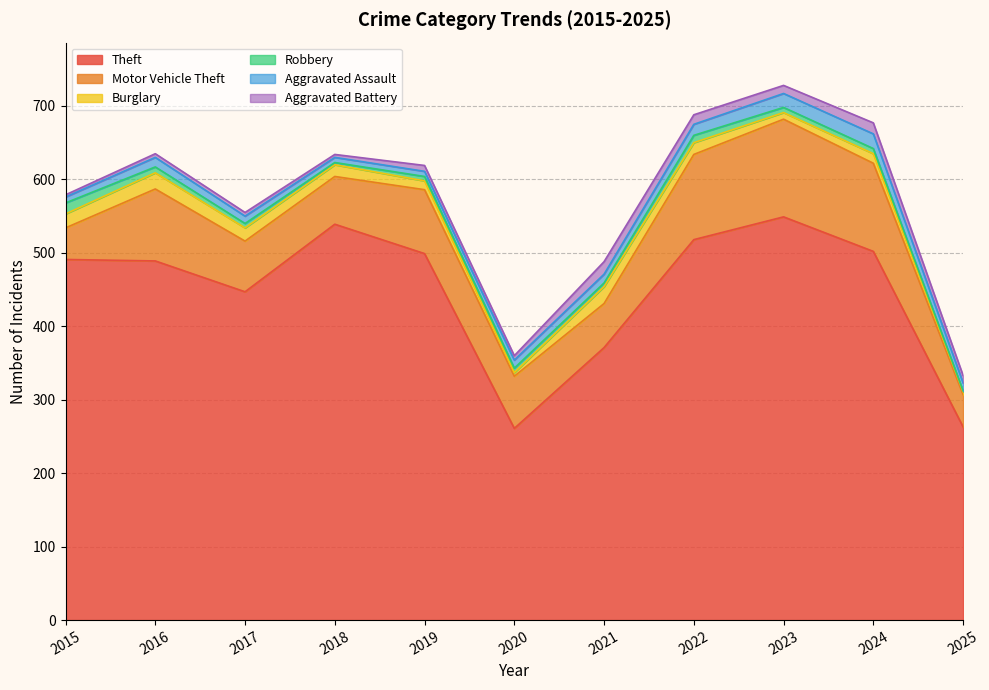

Rank the categories by Aggravated Battery value from highest to lowest.

2021, 2024, 2022, 2023, 2025, 2019, 2020, 2016, 2017, 2018, 2015